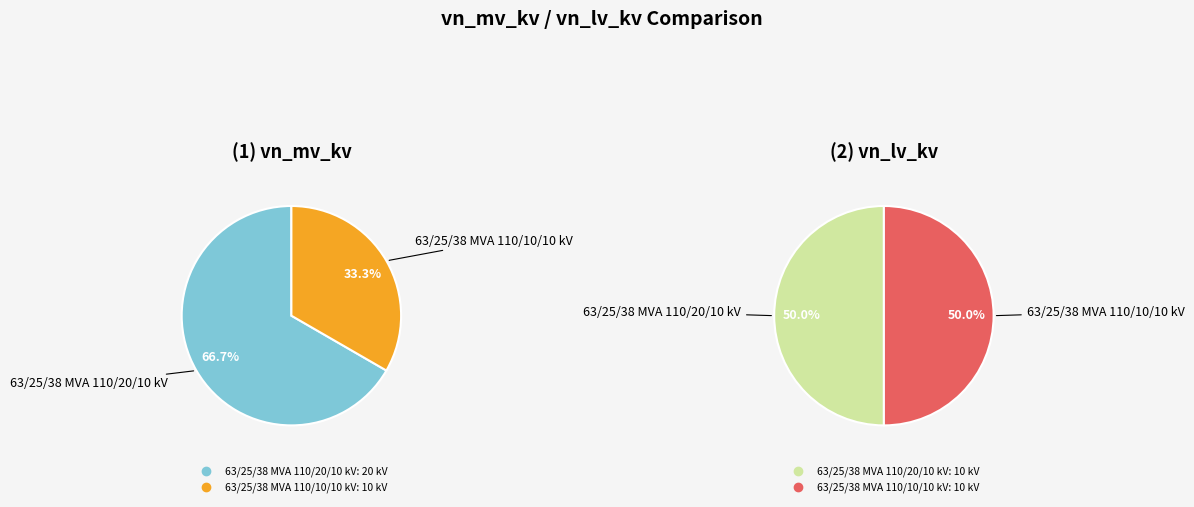

Which has a higher value, 63/25/38 MVA 110/20/10 kV or 63/25/38 MVA 110/10/10 kV?

63/25/38 MVA 110/20/10 kV